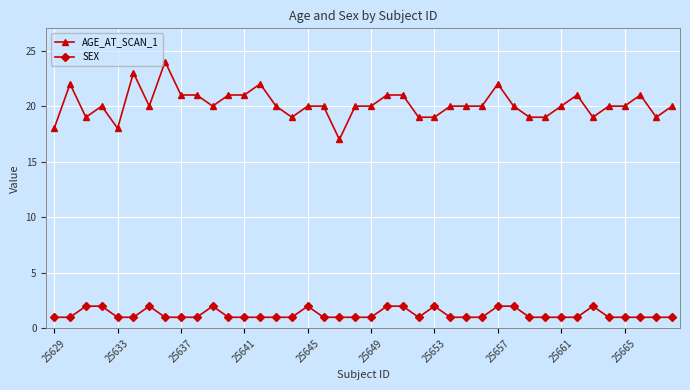

Rank the series by their average value, from lowest to highest.

SEX, AGE_AT_SCAN_1